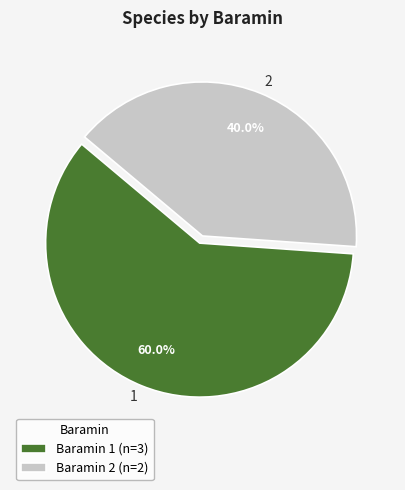

Is 1 the majority of the pie?

Yes